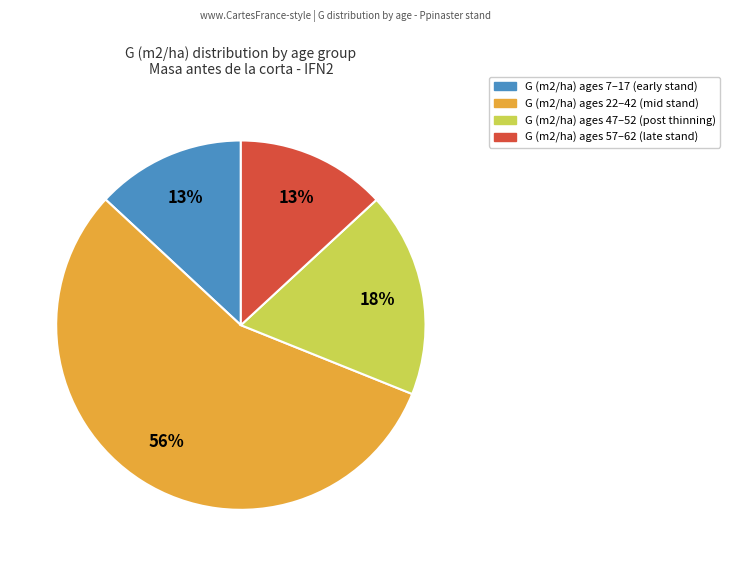

To the nearest percent, what is the difference between the largest and smallest slice percentages?

43%